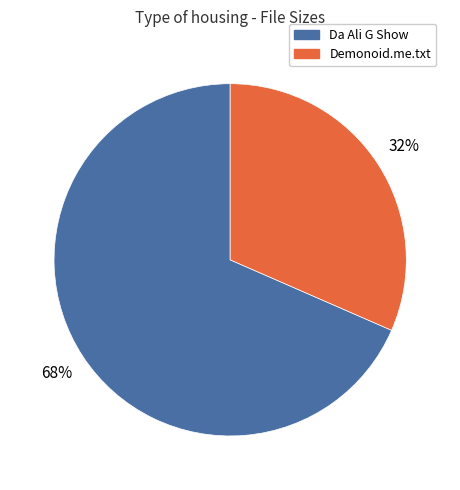

Is there any slice that represents more than half of the pie?

Yes